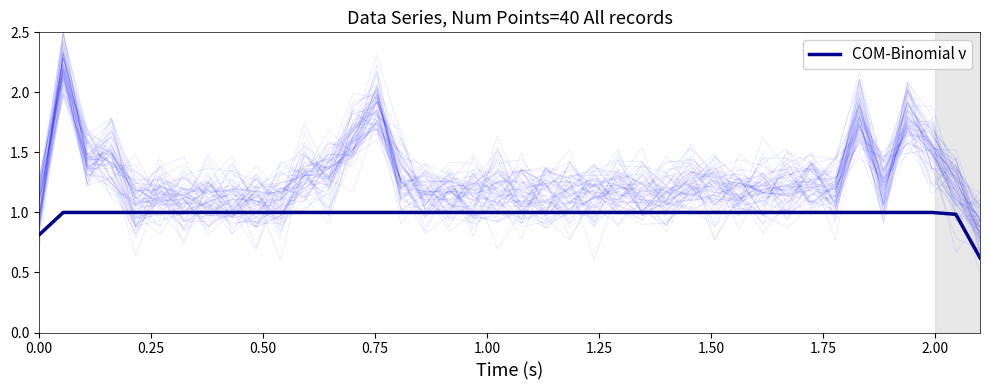

What is the difference between the maximum and minimum values?

0.4